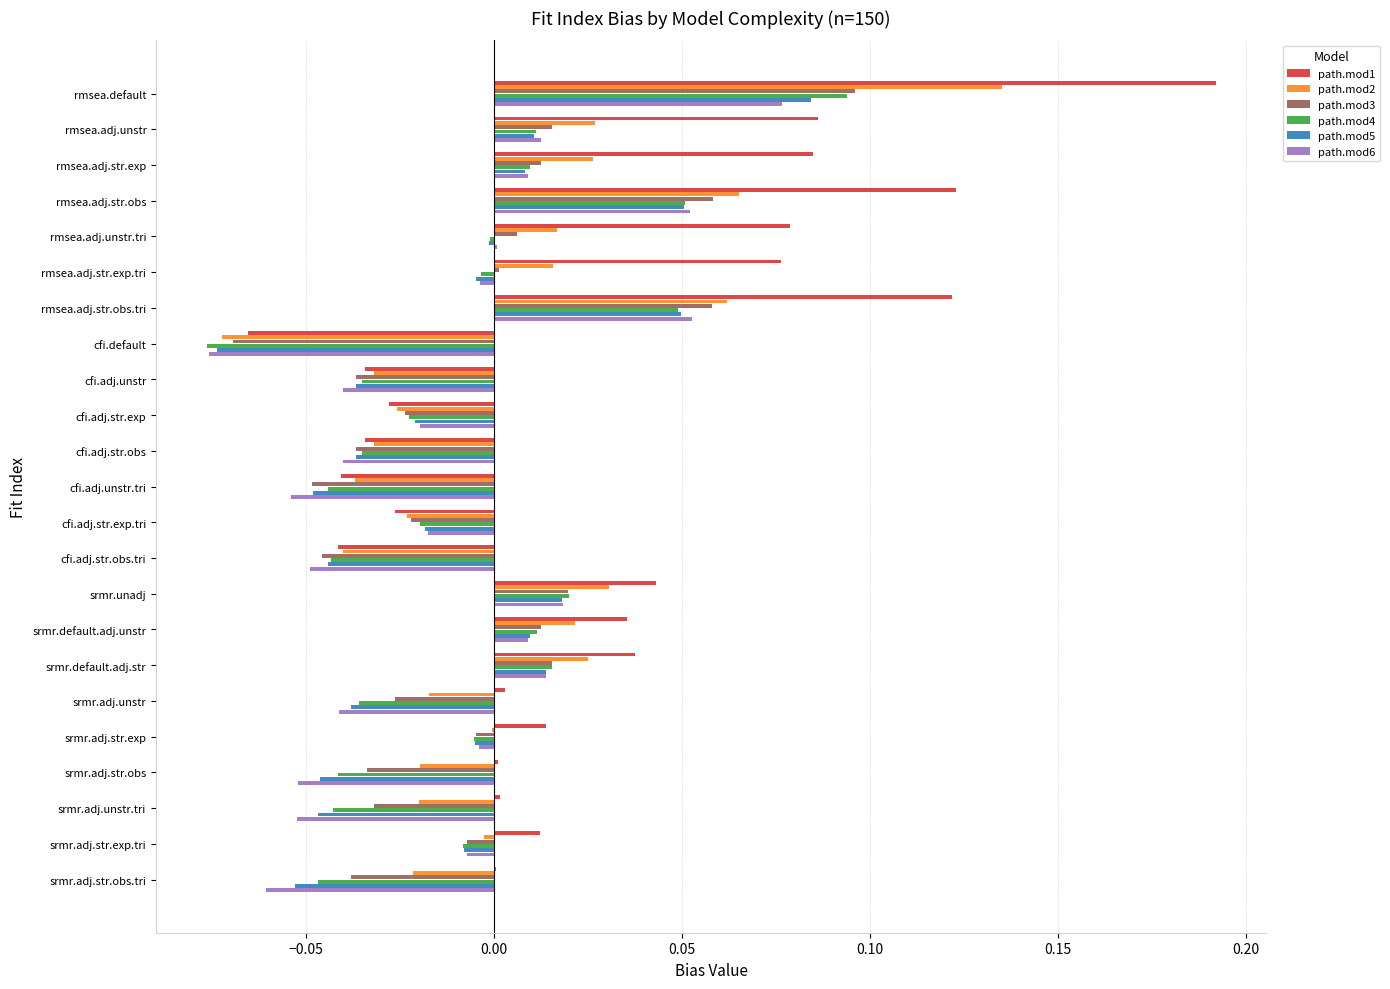

What is the sum of all path.mod6 values?

-0.3